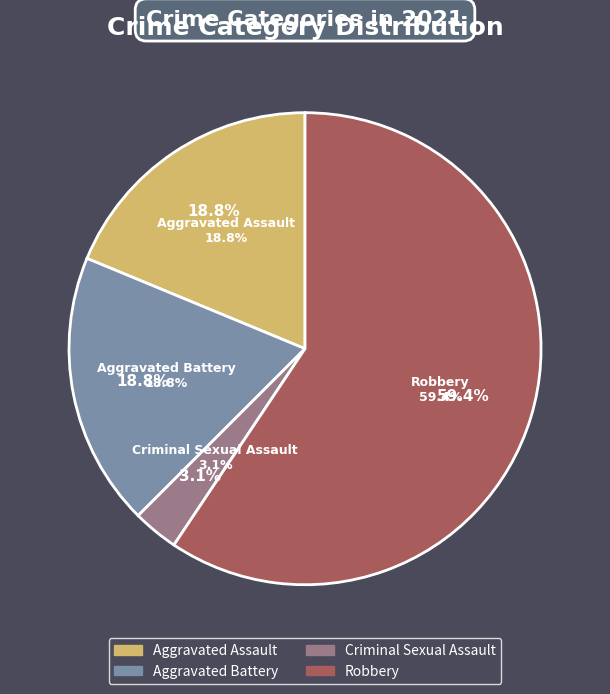

Which slice is the largest?

Robbery